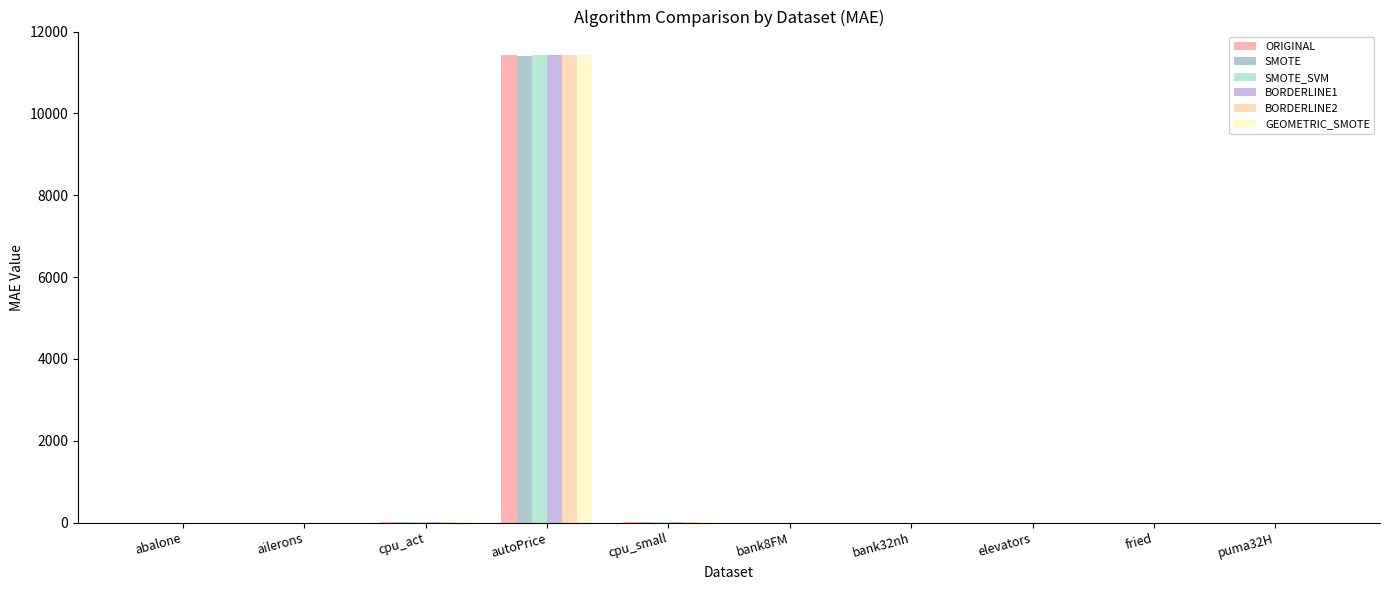

How many values in the BORDERLINE1 series exceed 1?

5